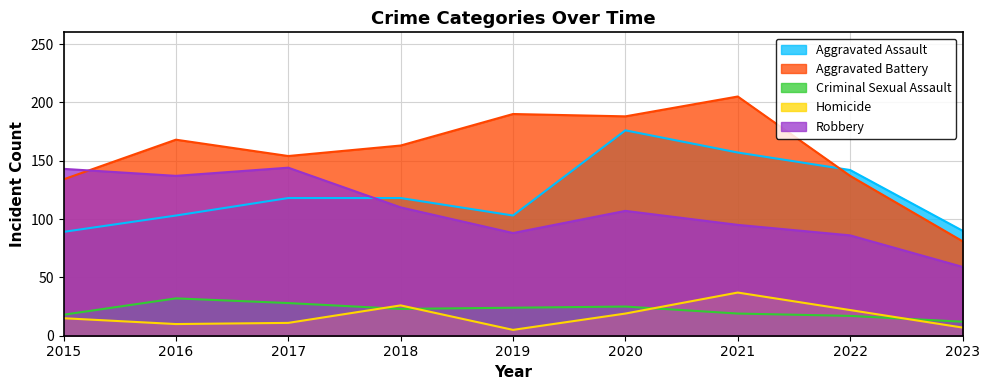

At how many categories does at least one series exceed 140?

8